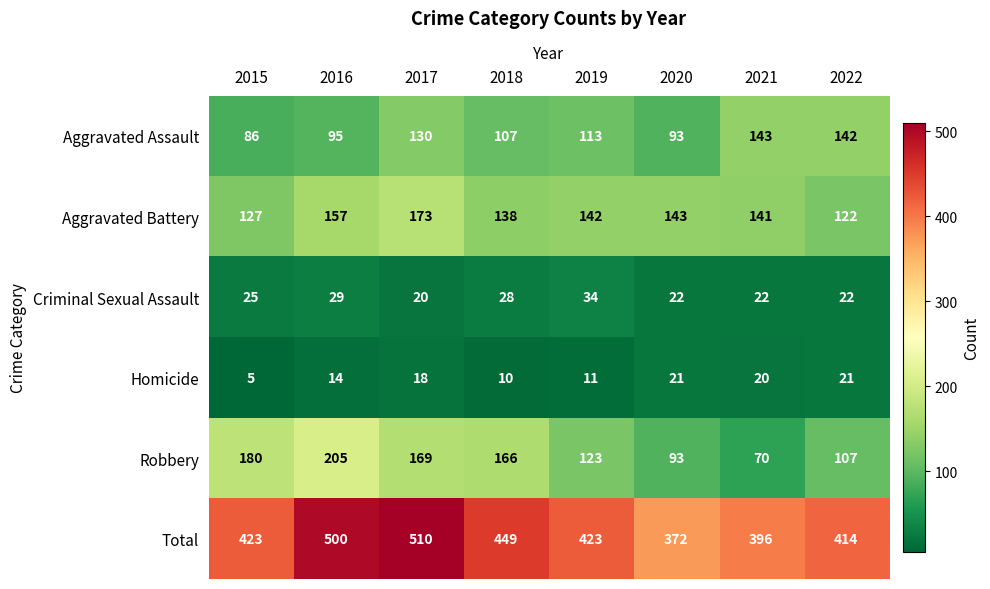

What is the spread (max minus min) of values at 2016?

486